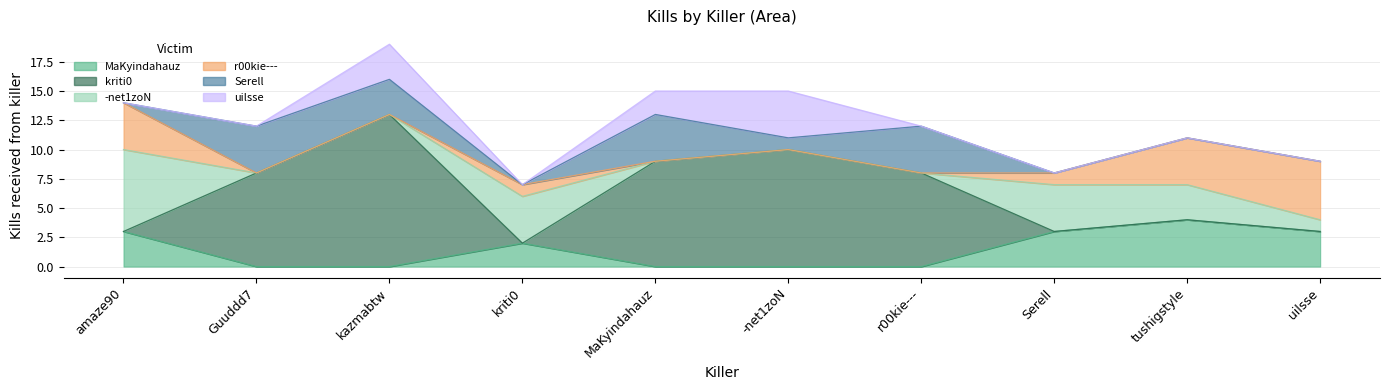

How many series are shown in this chart?

6